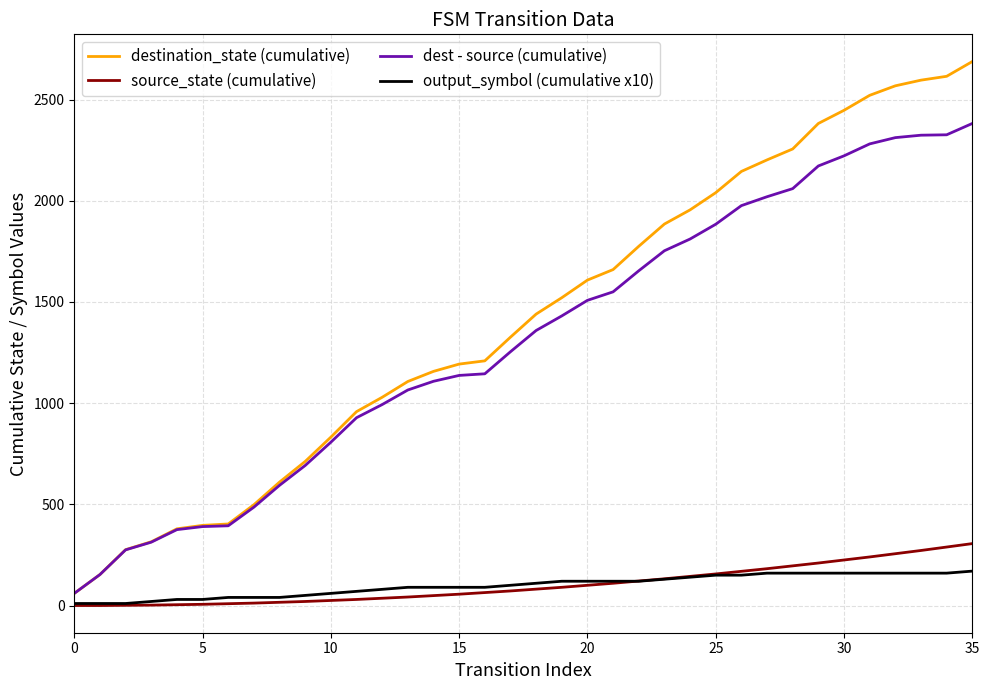

True or false: dest - source (cumulative) and source_state (cumulative) intersect in this chart.

False